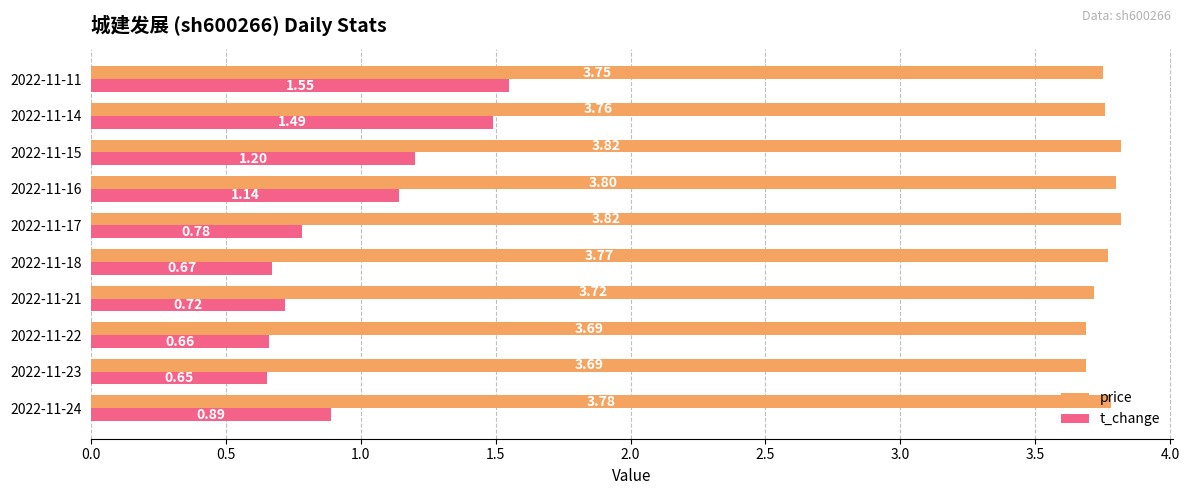

What is the spread (max minus min) of values at 2022-11-16?

2.7